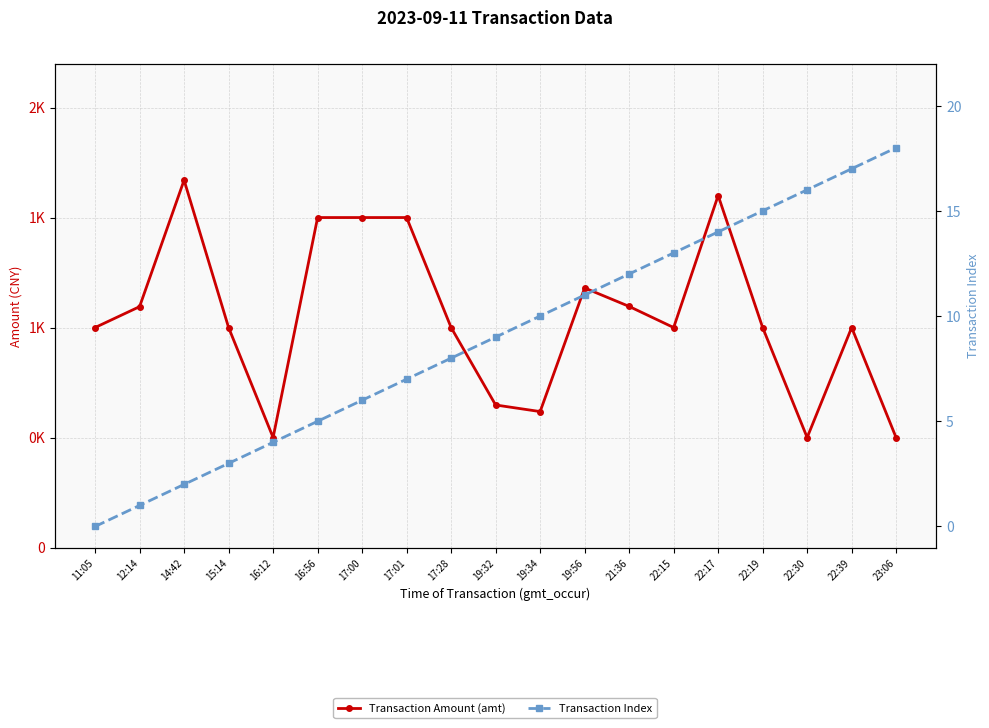

What is the maximum value shown in the chart?

1670